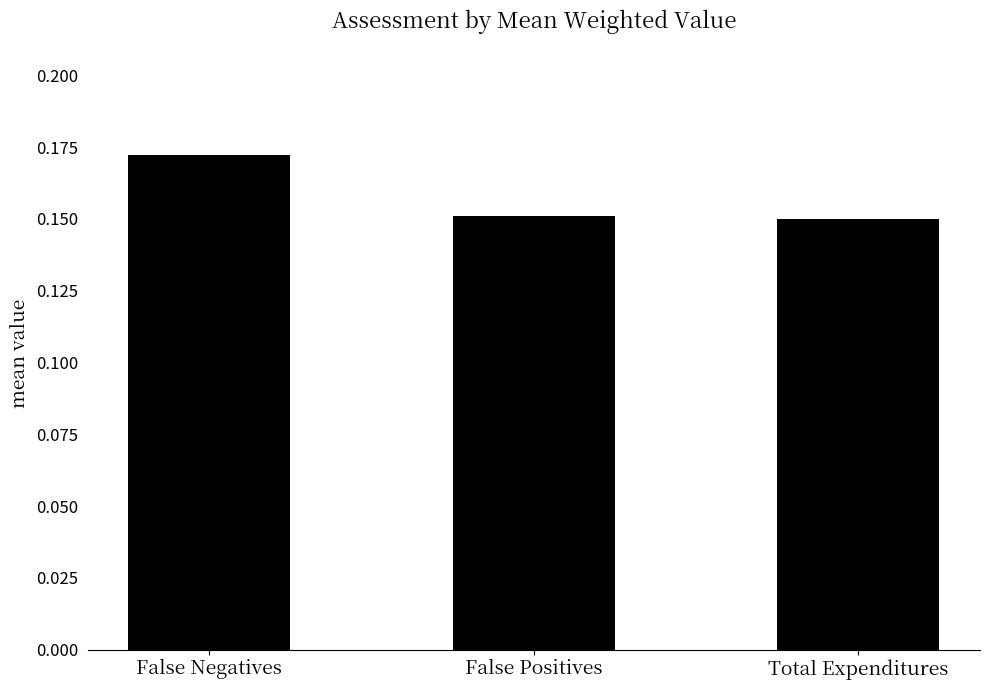

The value at False Negatives is 0.1. True or false?

False